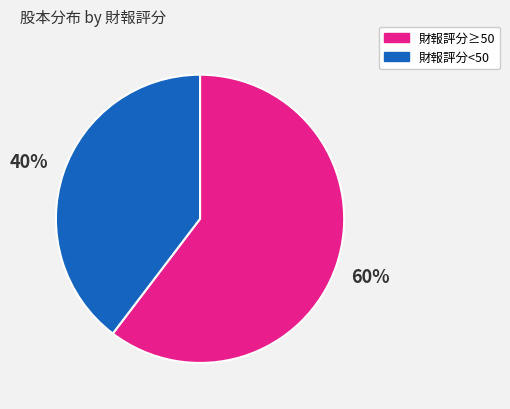

True or false: 財報評分<50 accounts for 40% of the total.

True